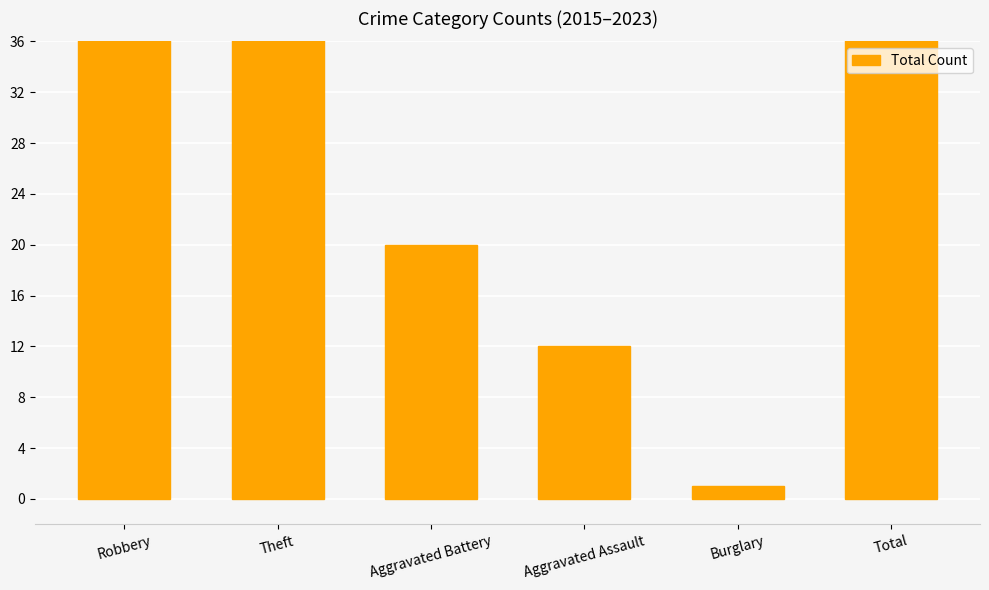

The chart shows a value of 231 at Total. True or false?

True